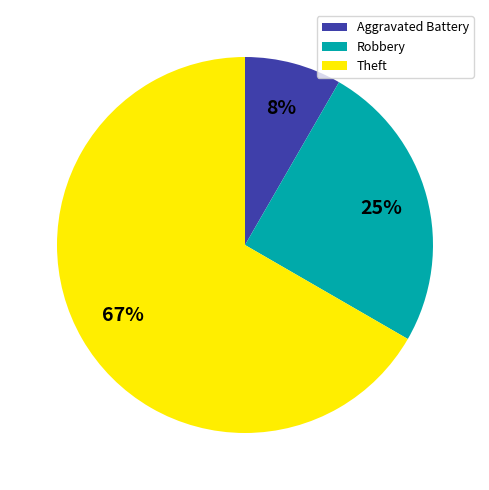

What is the largest slice in the pie chart?

Theft